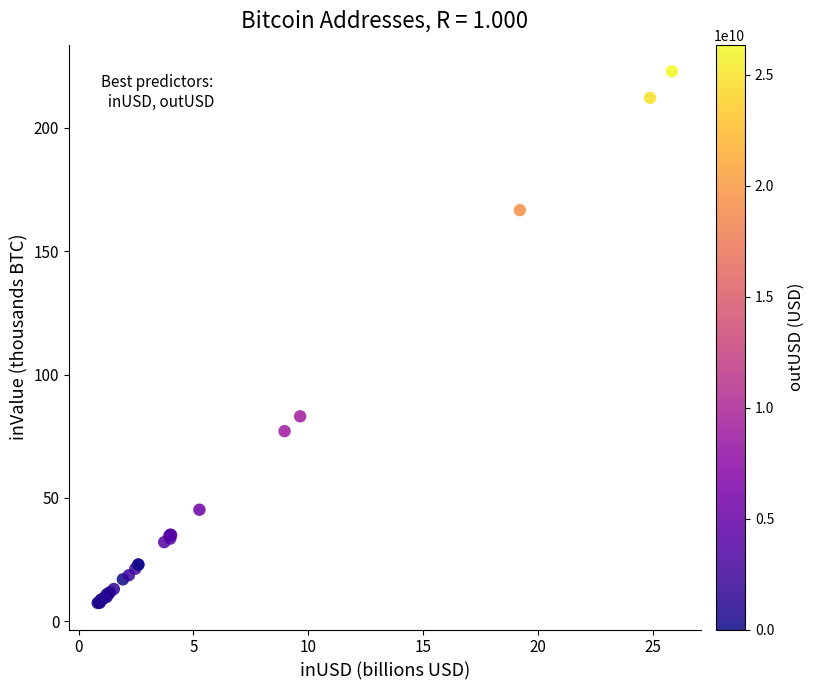

What Y value in the scatter plot is closest to 115?

83.1